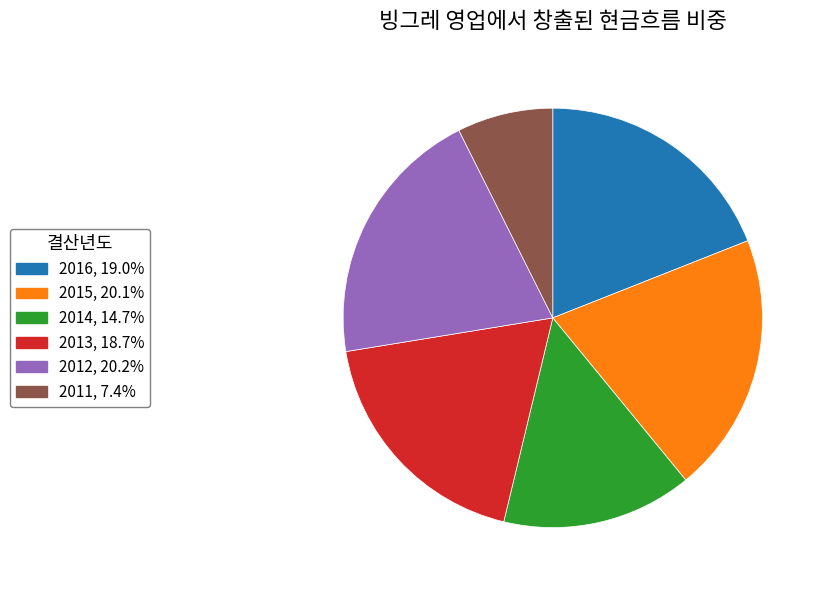

Which slice is the smallest?

2011